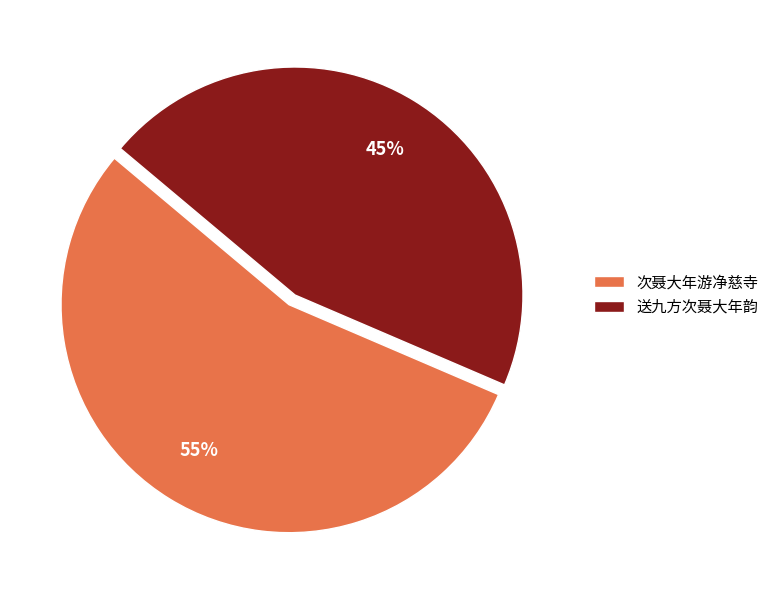

Is it true that 送九方次聂大年韵 is 39% of the pie?

False